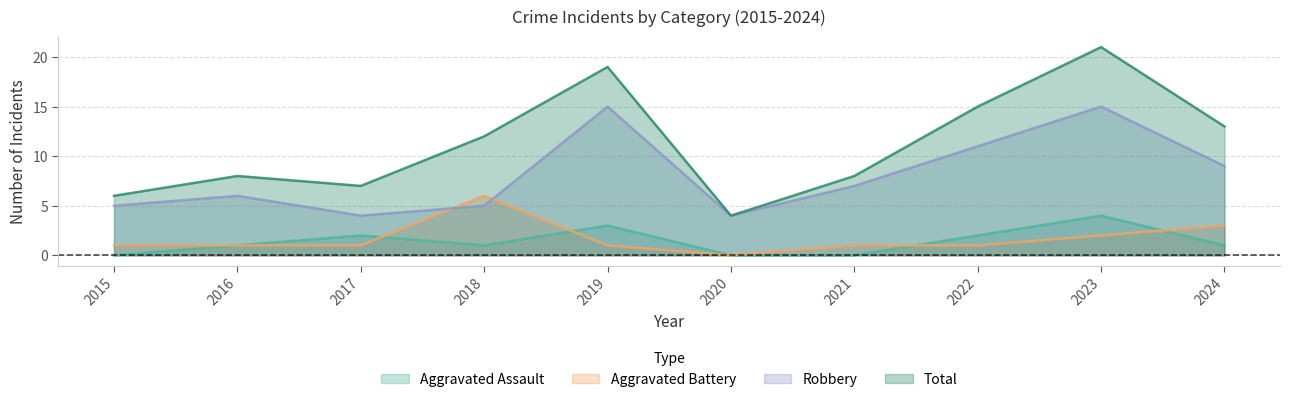

What is the difference between the second highest and second lowest values in the Aggravated Assault series?

3